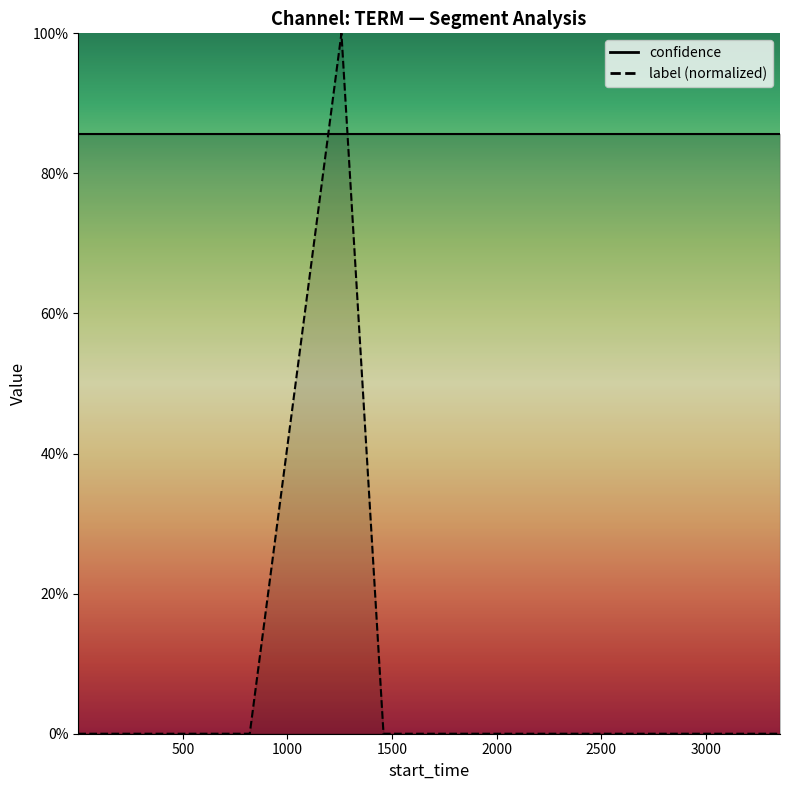

Where is the data nearest to the value 0?

1